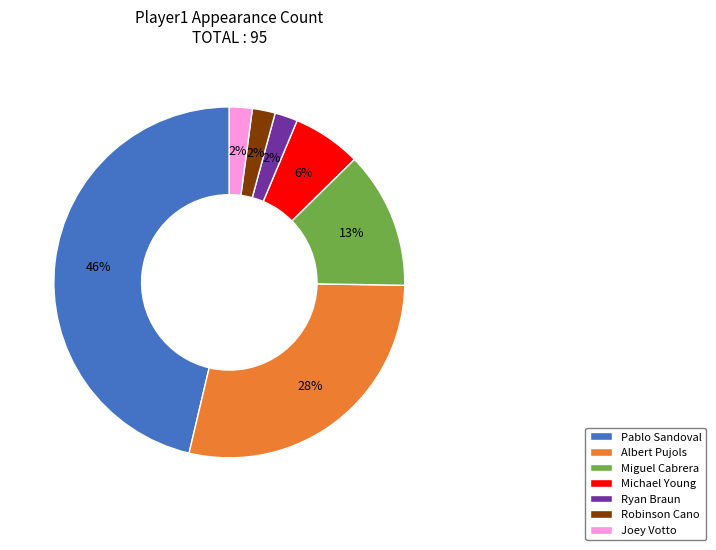

Does Michael Young account for over 50% of the chart?

No